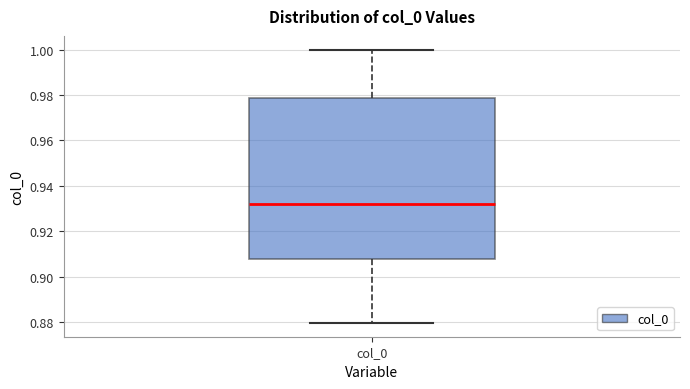

Where is the upper edge of the box for col_0 on the y-axis? The values are not printed on the chart, so give them approximately, as read against the axis.

0.978